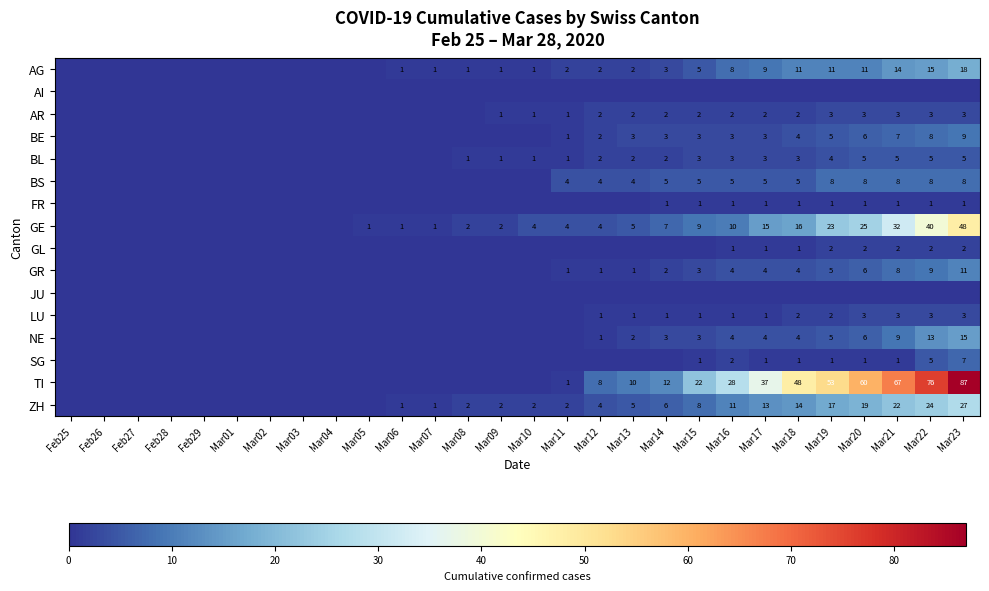

The value of TI at Mar16 is 44. True or false?

False